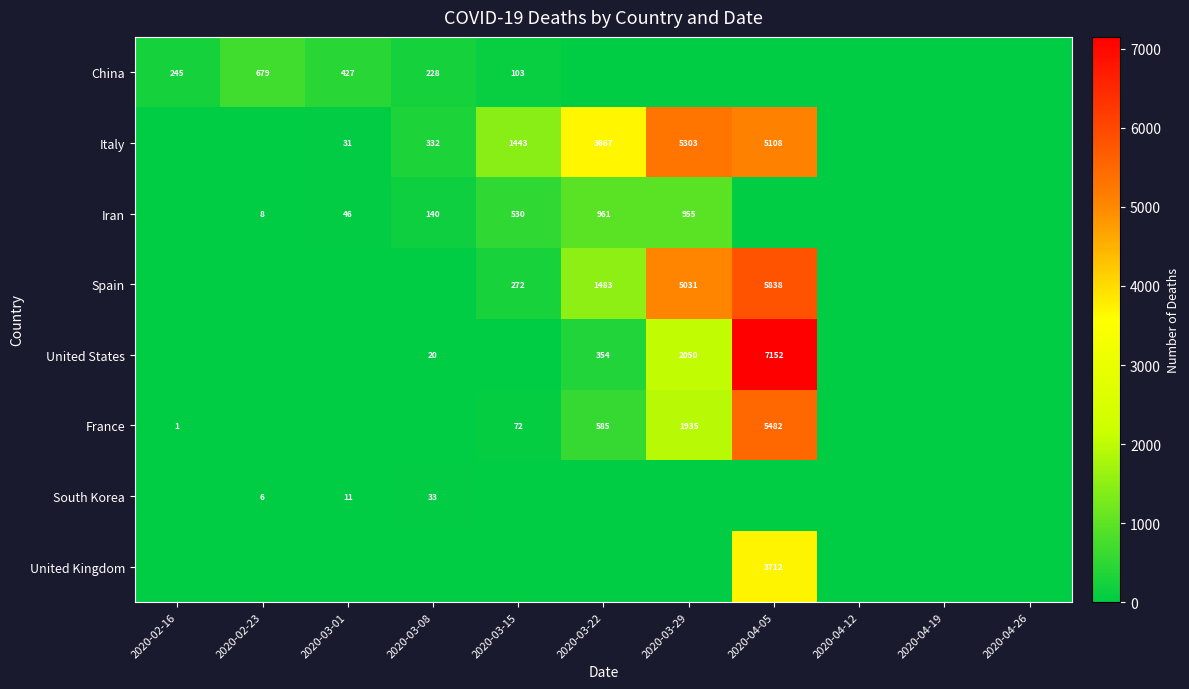

What is the sum of the Iran values at 2020-03-22 and 2020-03-01?

1007